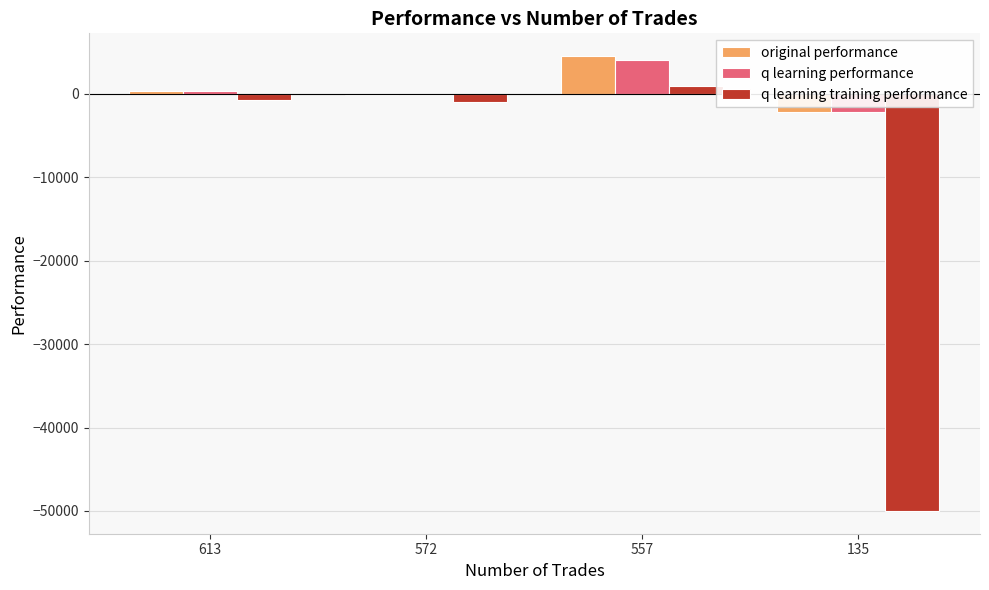

At which category is the sum across all series the highest?

557